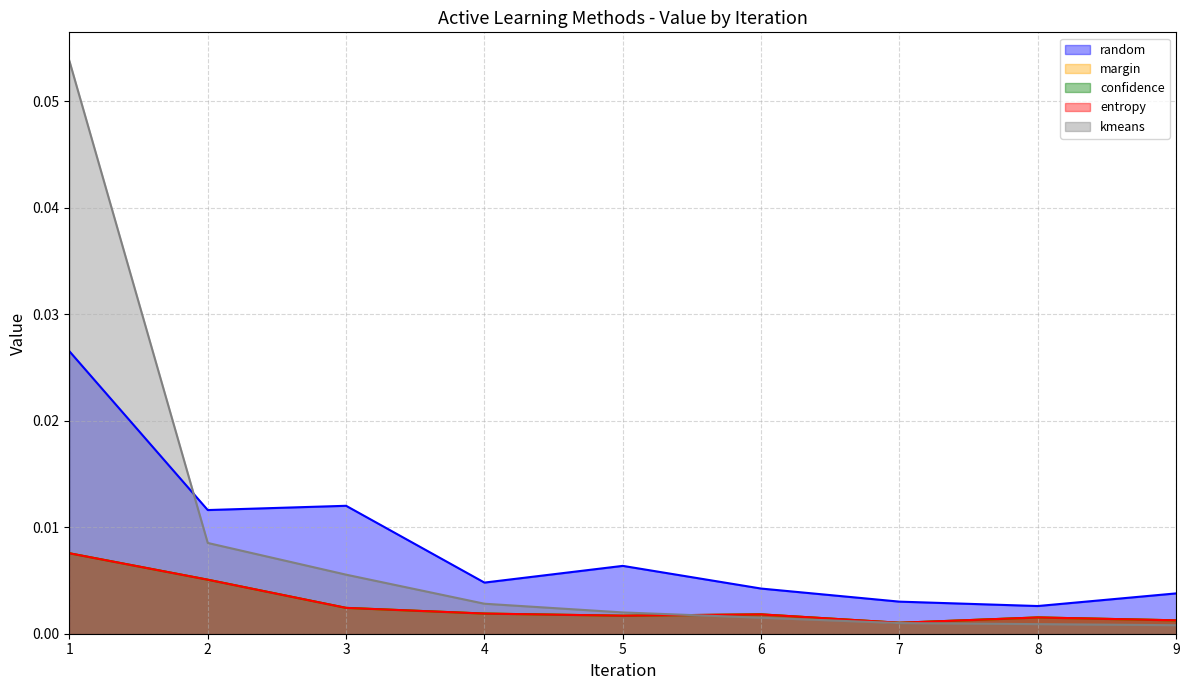

What is the maximum value shown in the chart?

0.1